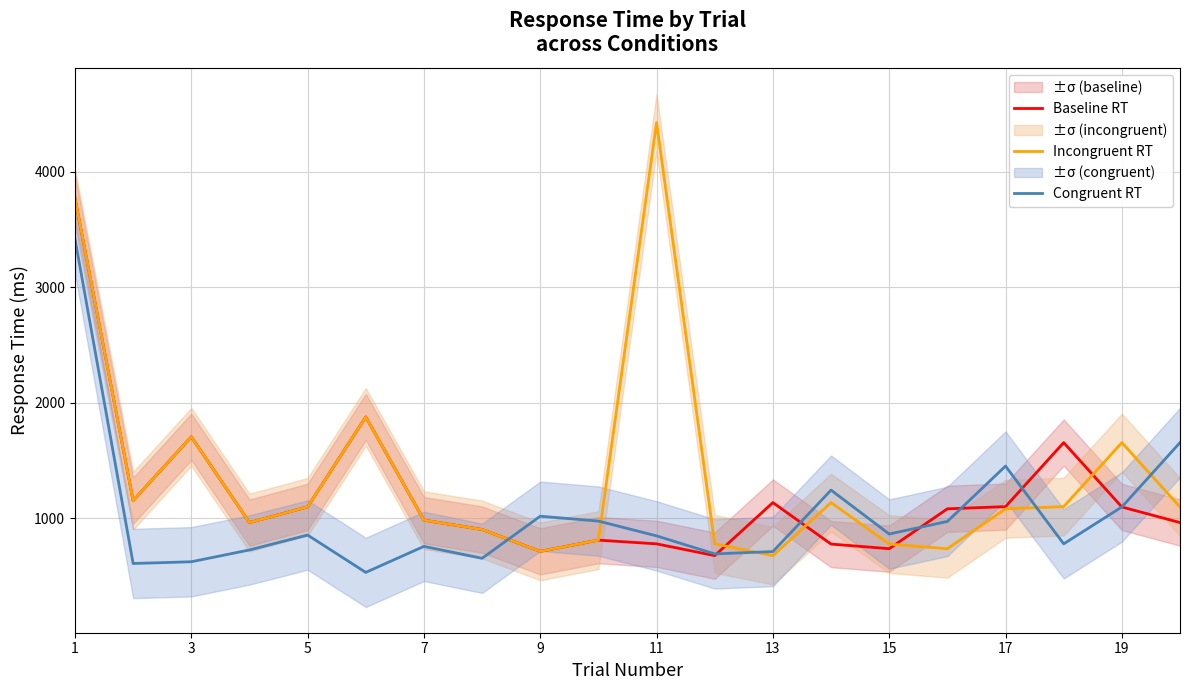

What is the minimum value for Incongruent RT?

678